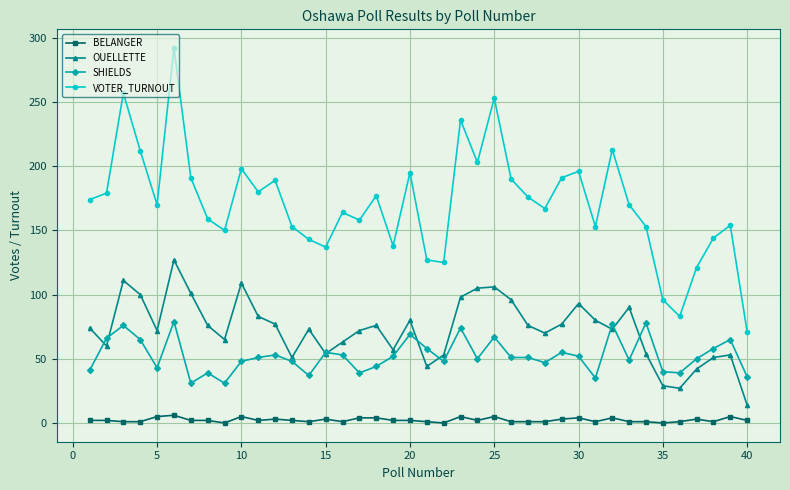

What is the maximum value shown in the chart?

292